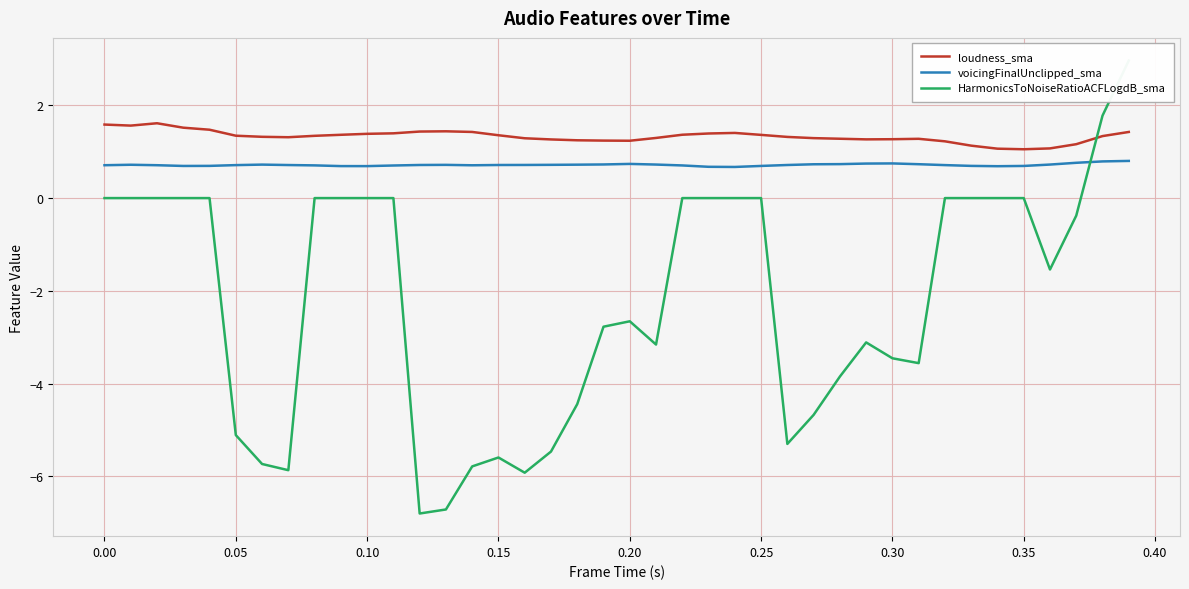

What is the maximum value for loudness_sma?

1.6